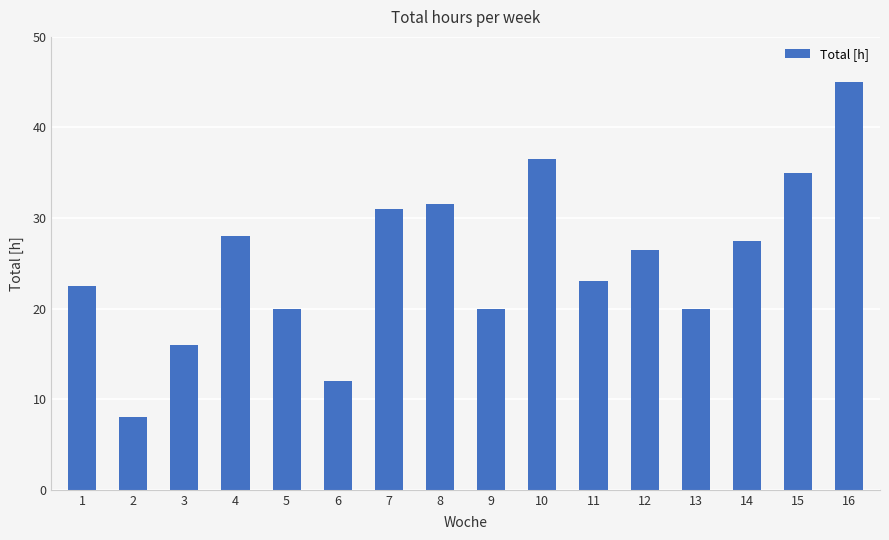

The value at 4 is 28.0. True or false?

True